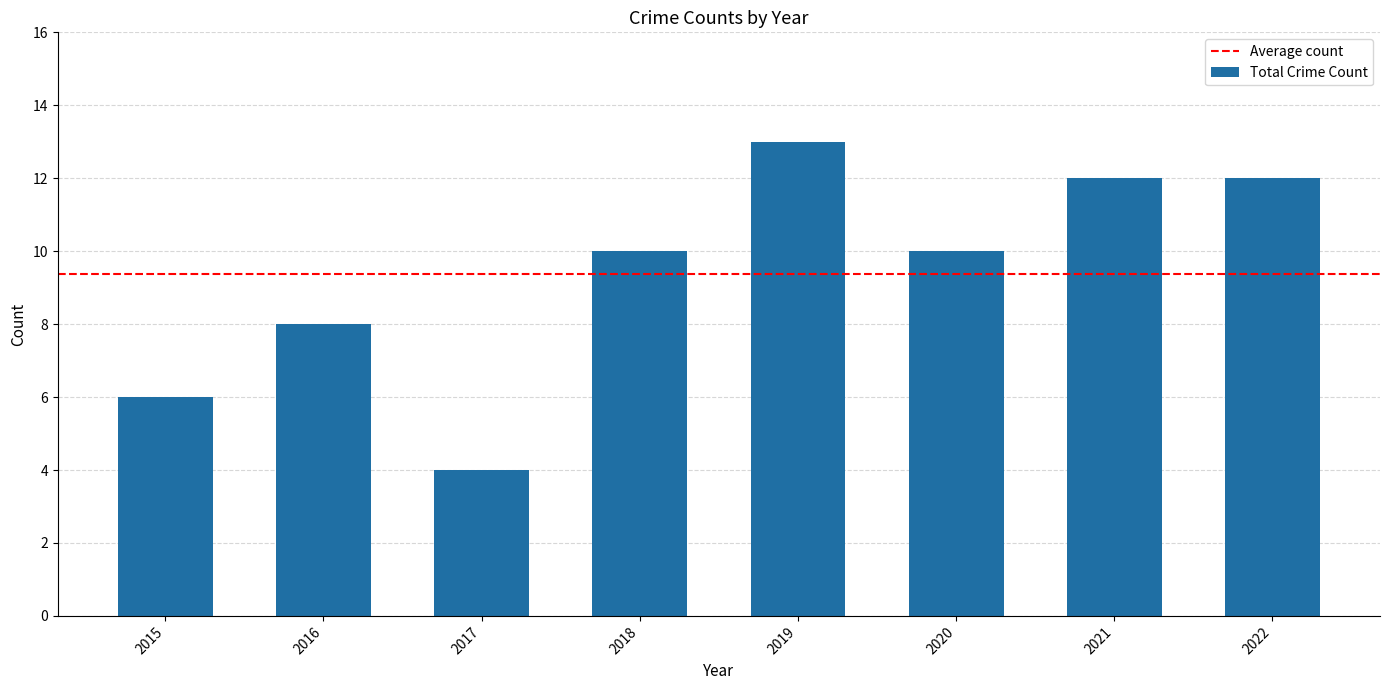

At which label is the value closest to 8?

2016